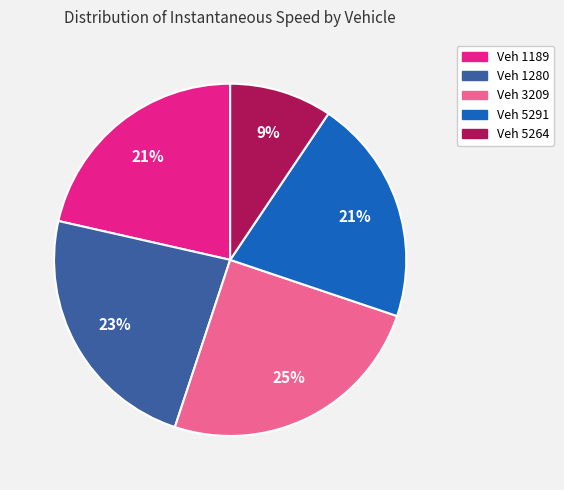

How many slices are in this pie chart?

5